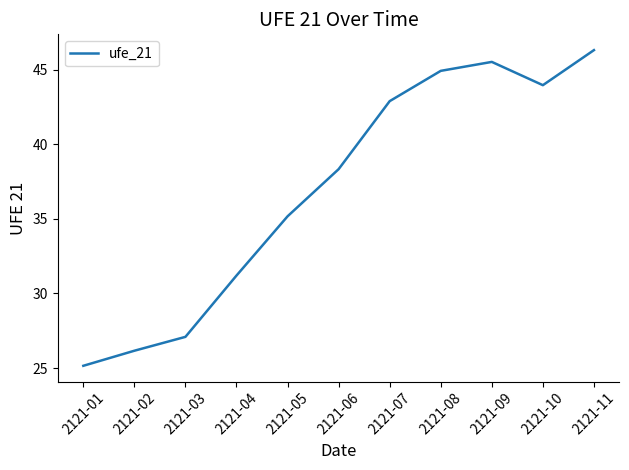

Which label corresponds to the smallest value in the chart?

2121-01